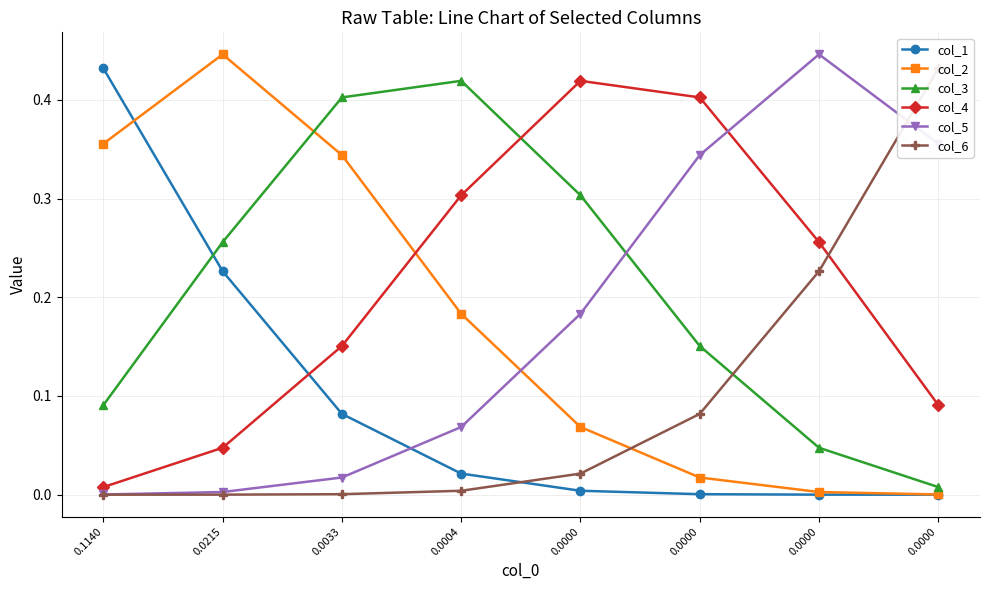

Reading left to right, extract all data points from this chart.

col_1: 0.4	0.2	0.1	0.0	0.0	0.0	0.0	0.0
col_2: 0.4	0.4	0.3	0.2	0.1	0.0	0.0	0.0
col_3: 0.1	0.3	0.4	0.4	0.3	0.2	0.0	0.0
col_4: 0.0	0.0	0.2	0.3	0.4	0.4	0.3	0.1
col_5: 0.0	0.0	0.0	0.1	0.2	0.3	0.4	0.4
col_6: 0.0	0.0	0.0	0.0	0.0	0.1	0.2	0.4